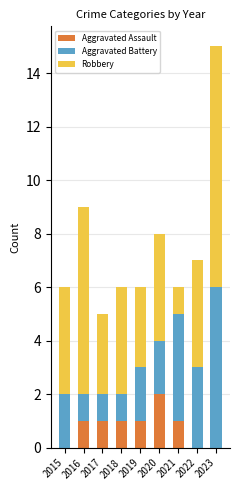

The Aggravated Assault series shows 0 at 2018. True or false?

False